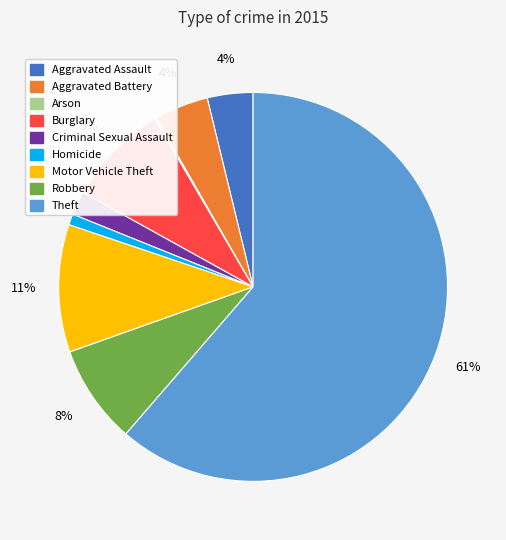

Which slice is the largest?

Theft